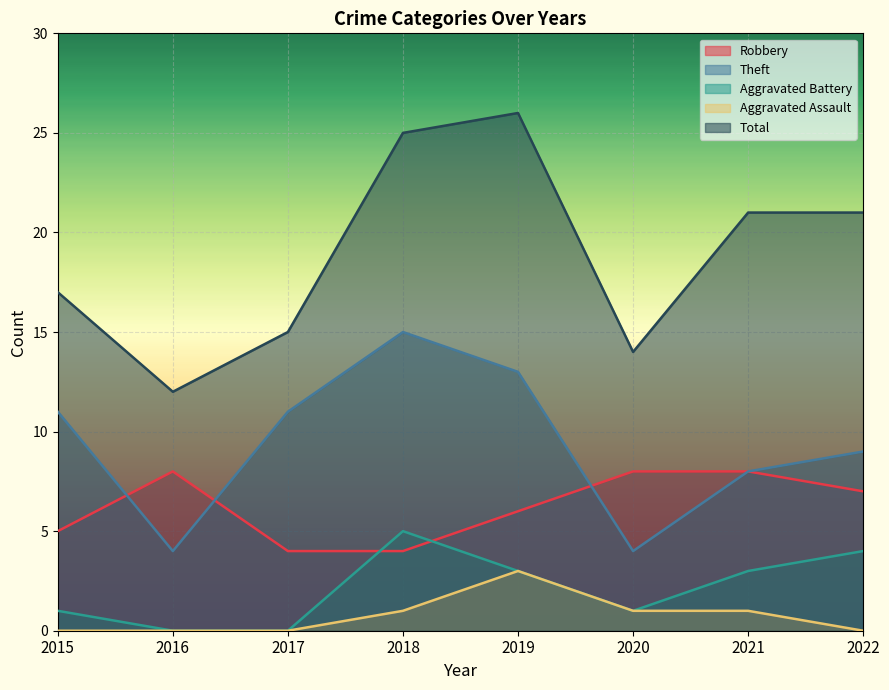

Where does the Aggravated Assault series first go above 1?

2019